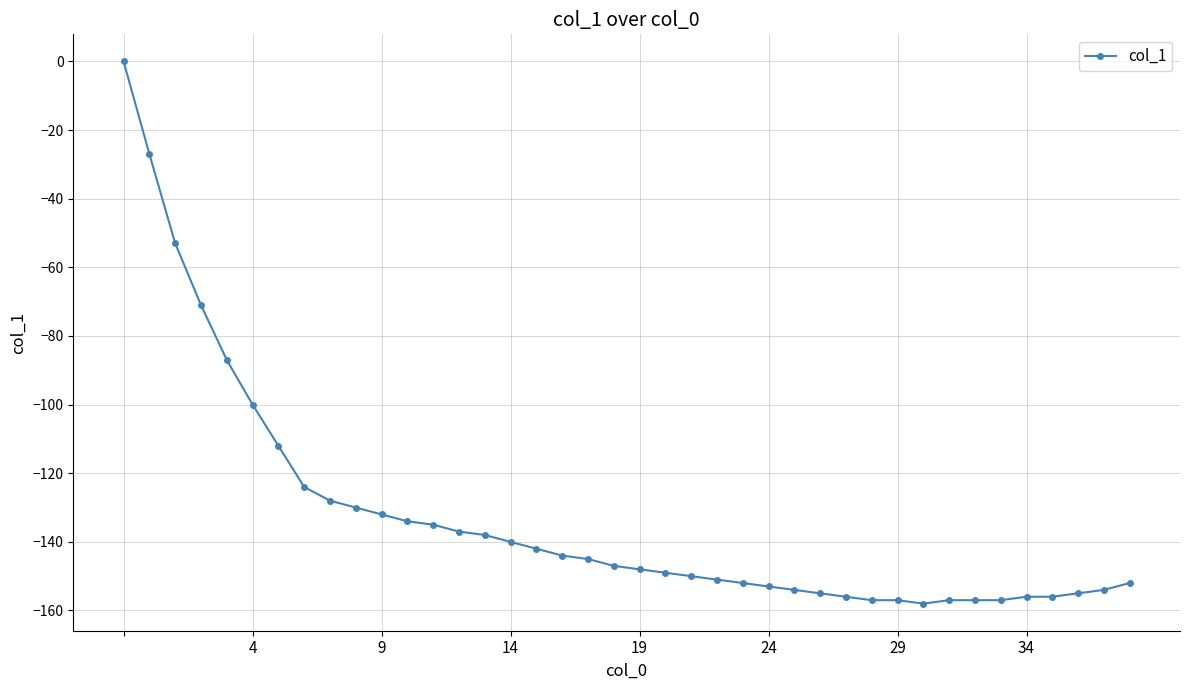

What is the value of the 4th point from the left?

-71